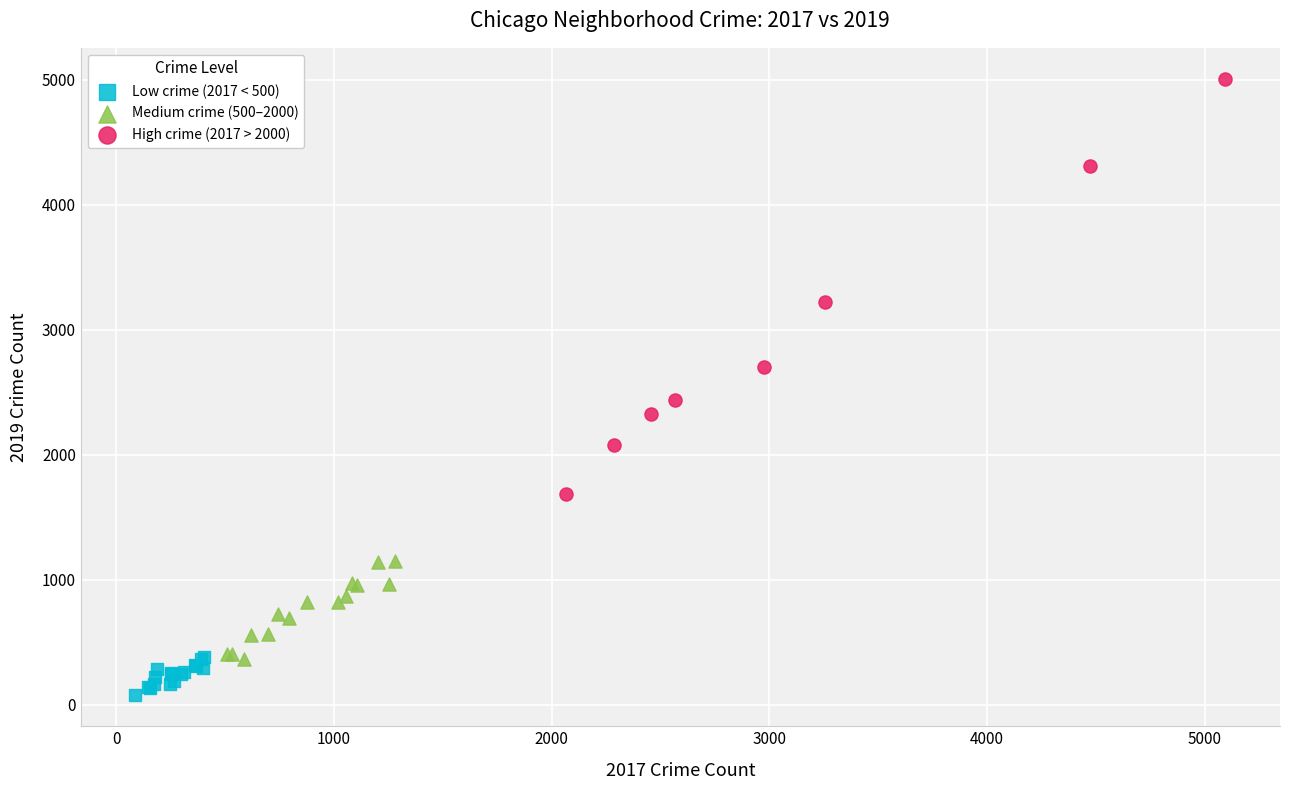

Which series contains the highest Y value?

High crime (2017 > 2000)